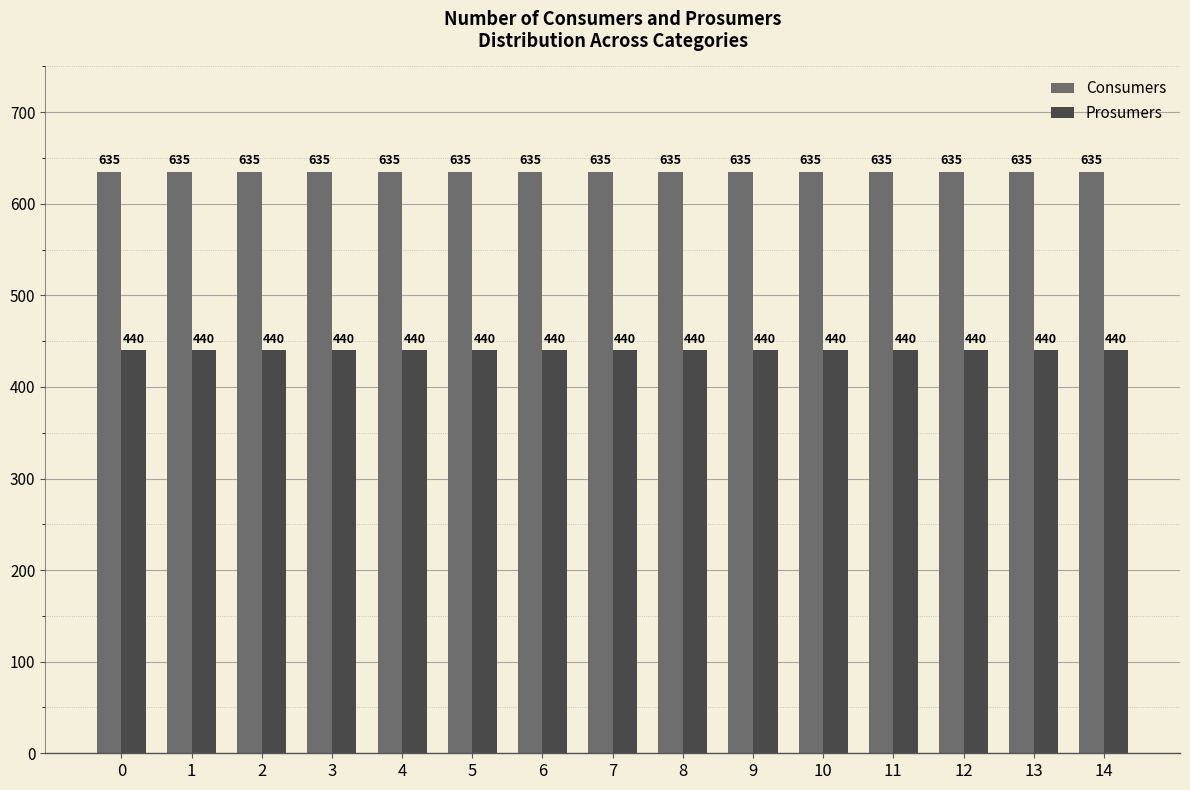

At how many categories does at least one series exceed 536?

15